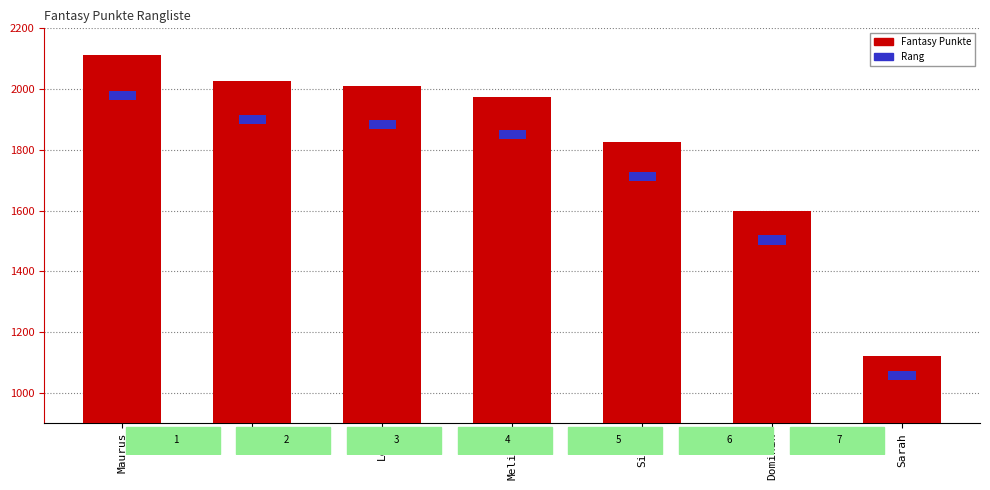

What is the average value of the Fantasy Punkte series?

1810